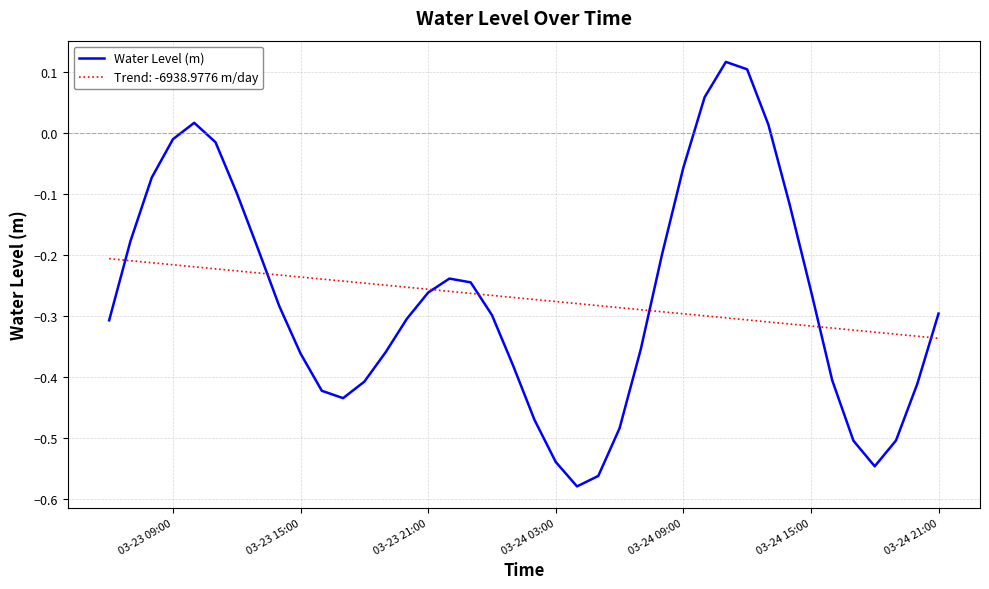

Which series has the largest range (max minus min)?

Water Level (m)